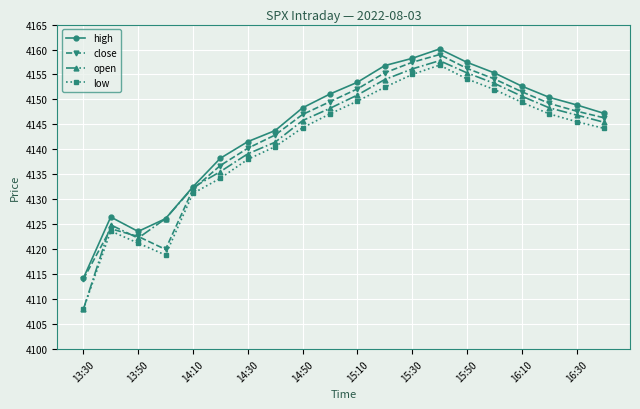

True or false: close has more than 0 points higher than both neighbors.

True